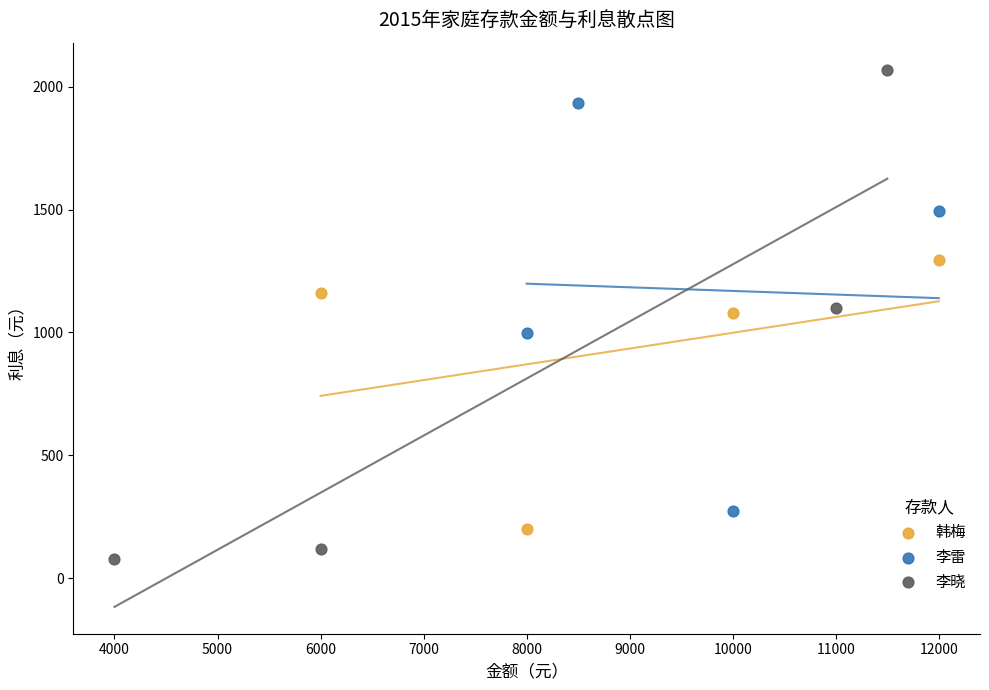

What are all the series names shown in the legend?

韩梅, 李雷, 李晓